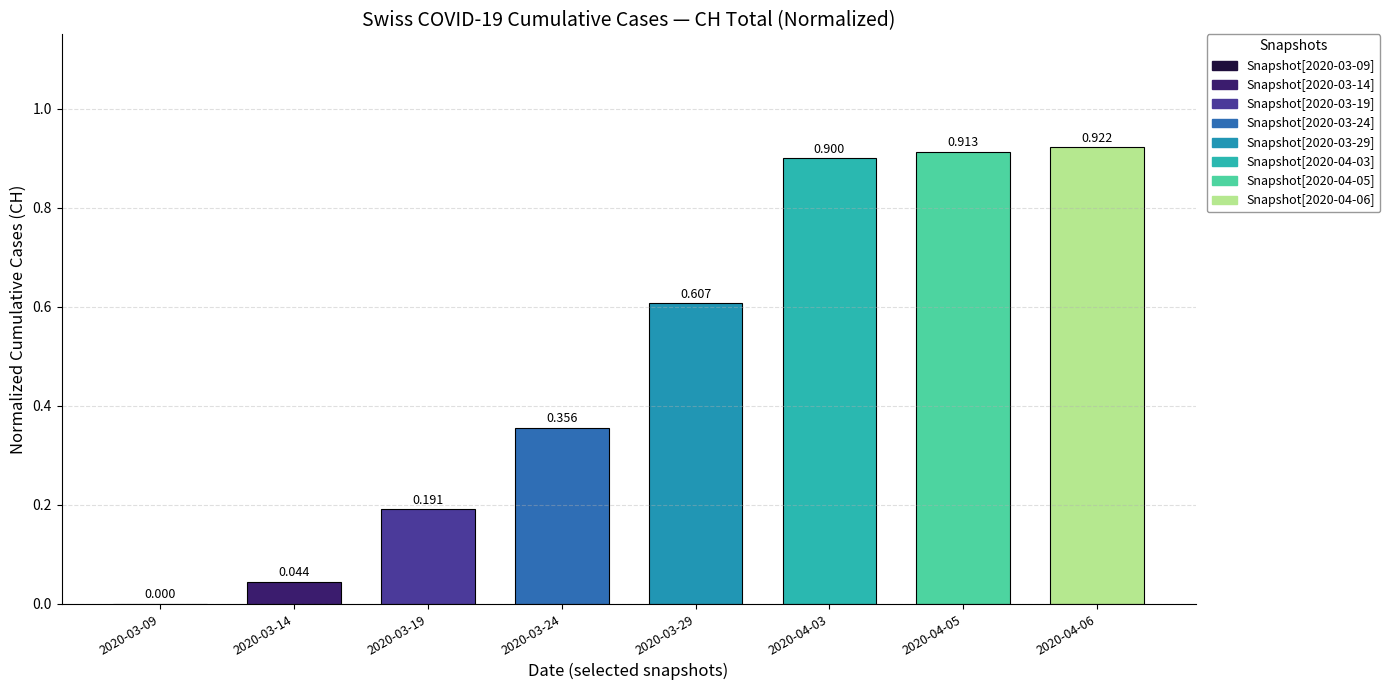

What is the difference between the values at 2020-04-05 and 2020-03-19?

0.7